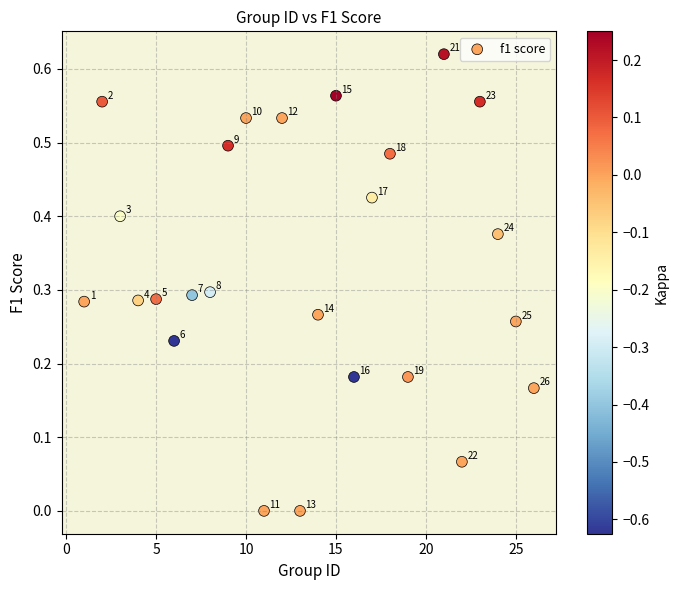

What is the range of X values (max minus min)?

25.0